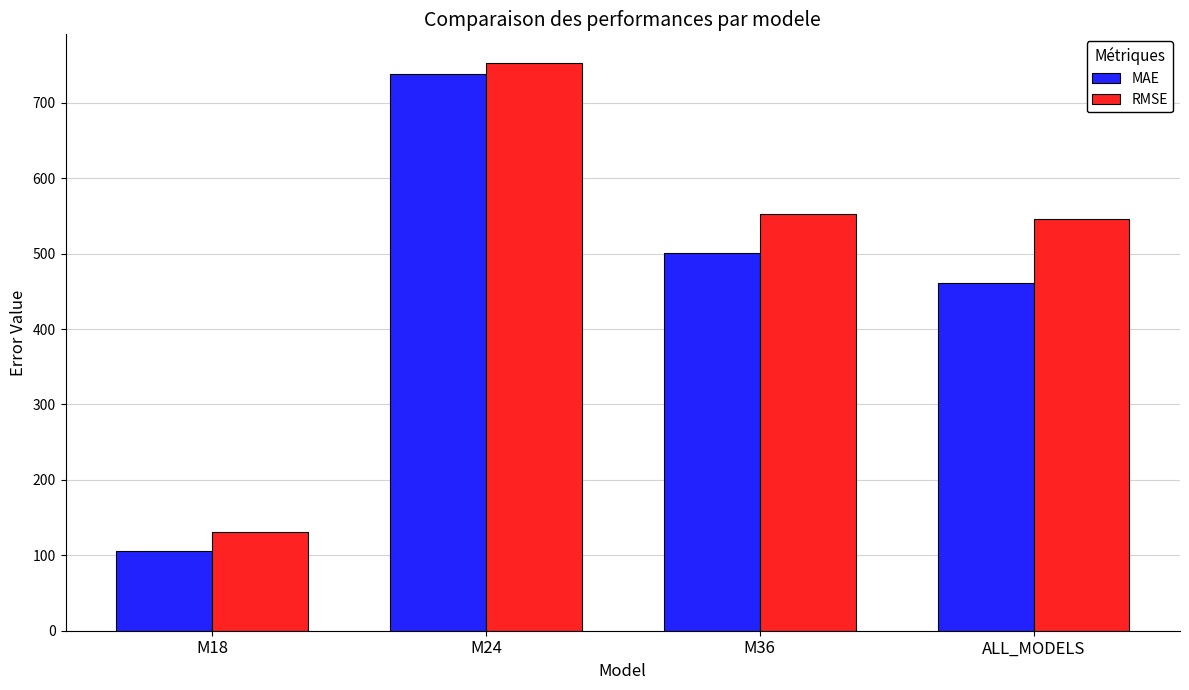

Count the number of categories in the chart.

4